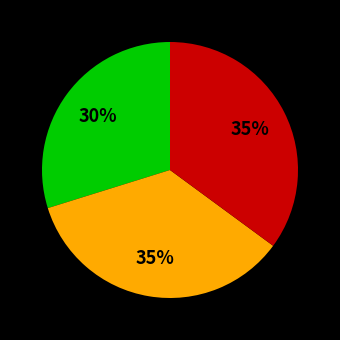

Is there any slice that represents more than half of the pie?

No